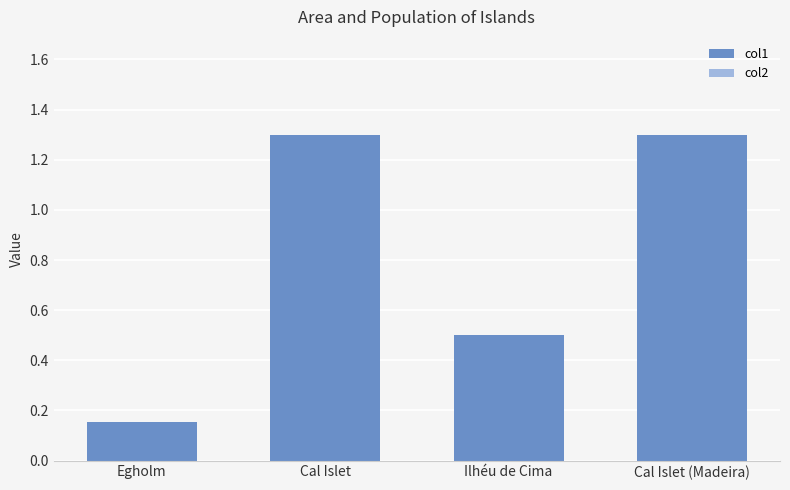

What is the greatest value displayed?

1.3